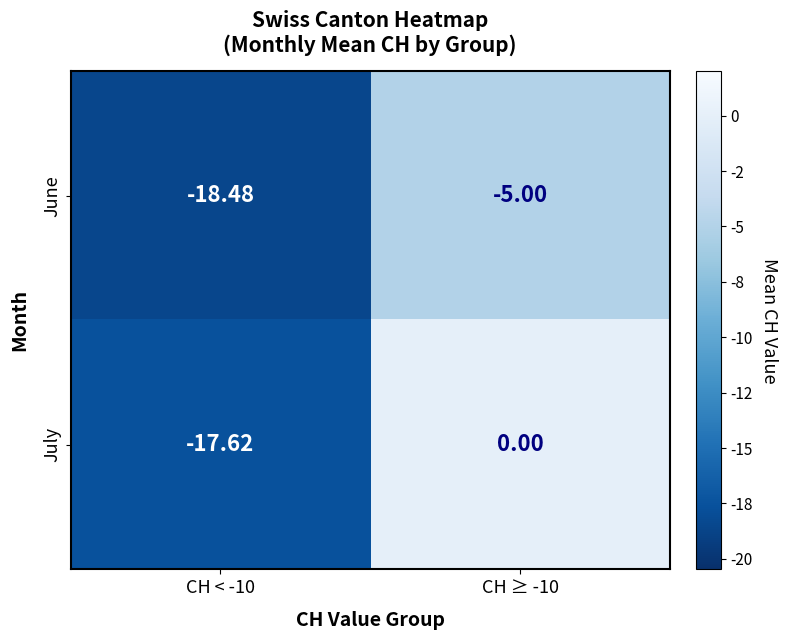

At CH < -10, list the series in order from smallest to largest.

June, July